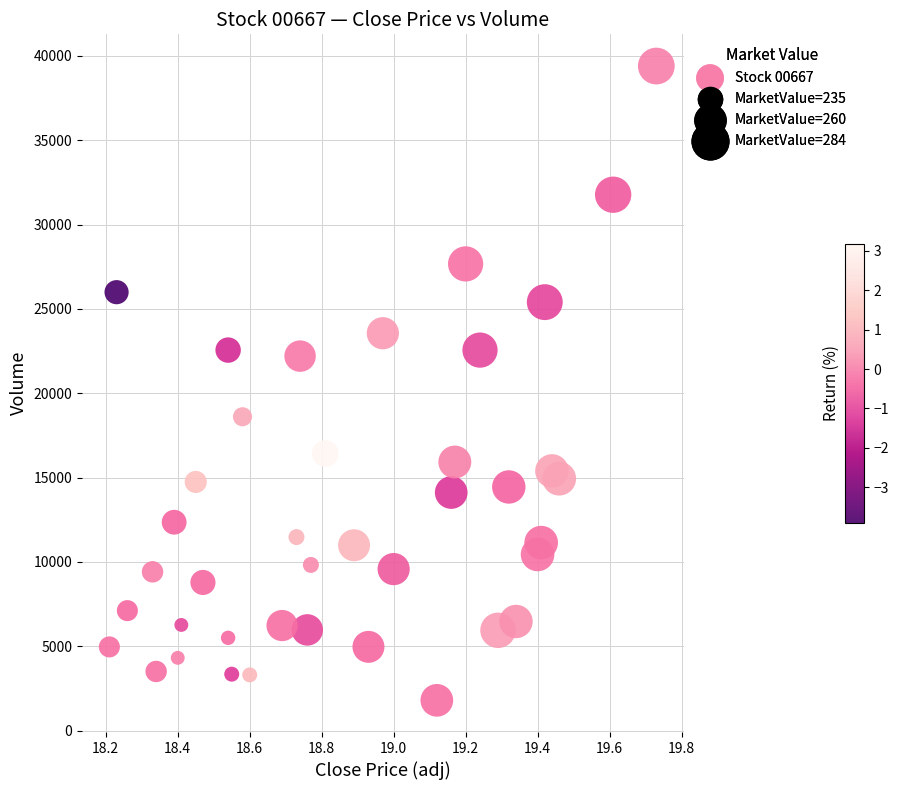

What is the range of Y values (max minus min)?

37600